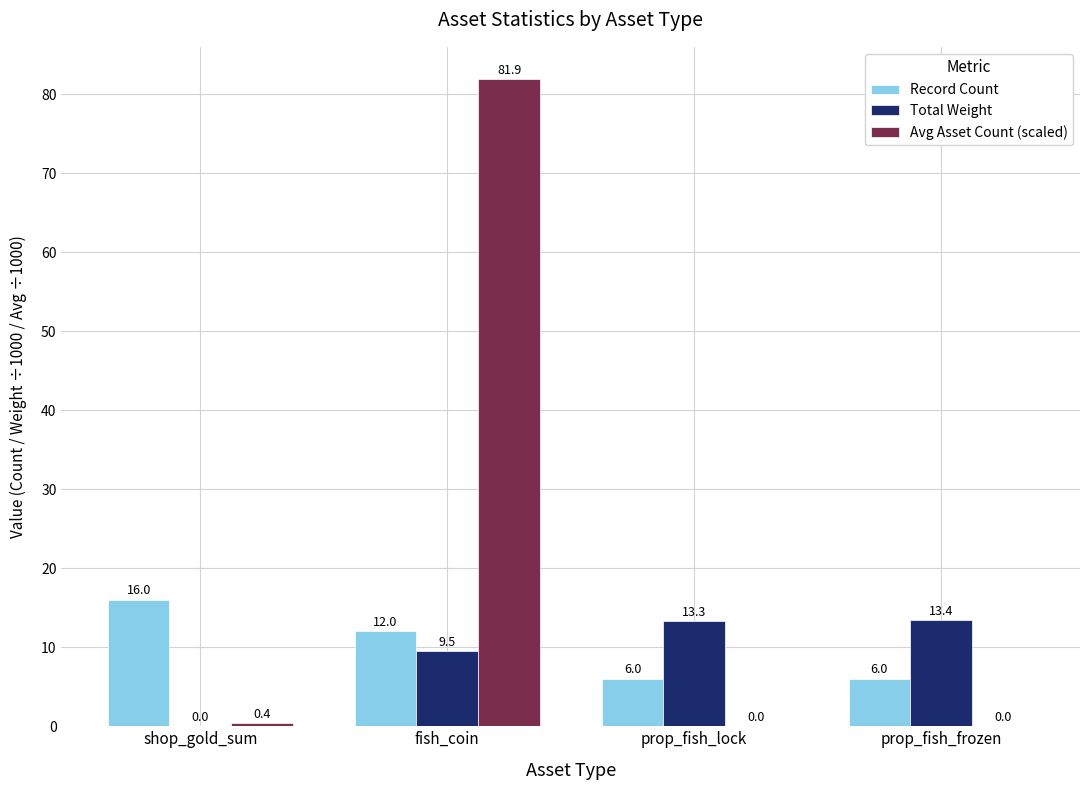

How many groups of bars are there?

4